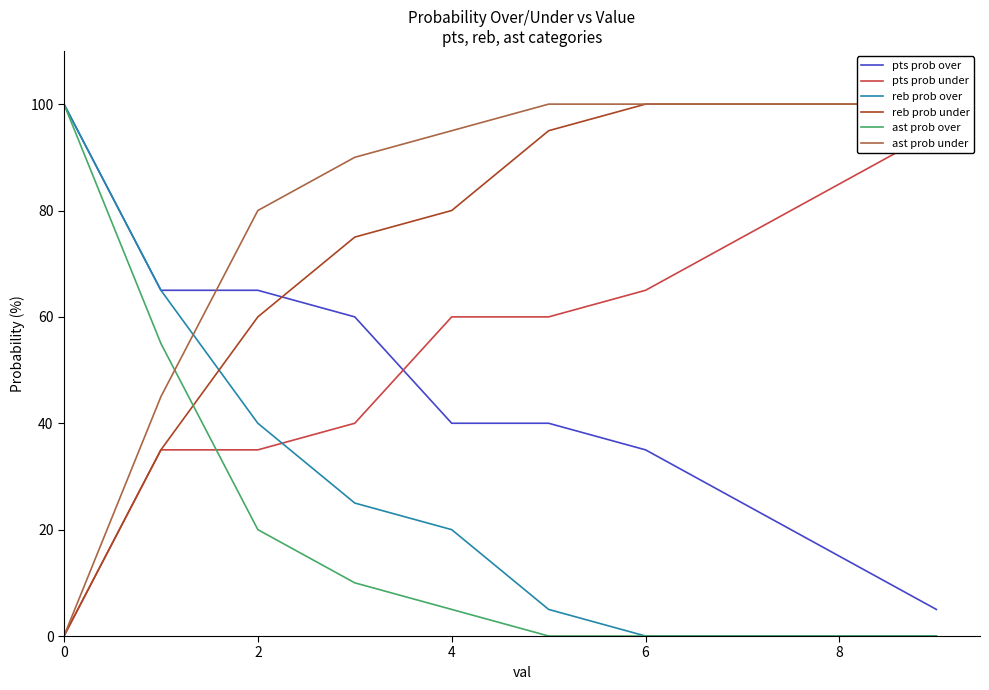

The value of ast prob over at 6 is 0. True or false?

True